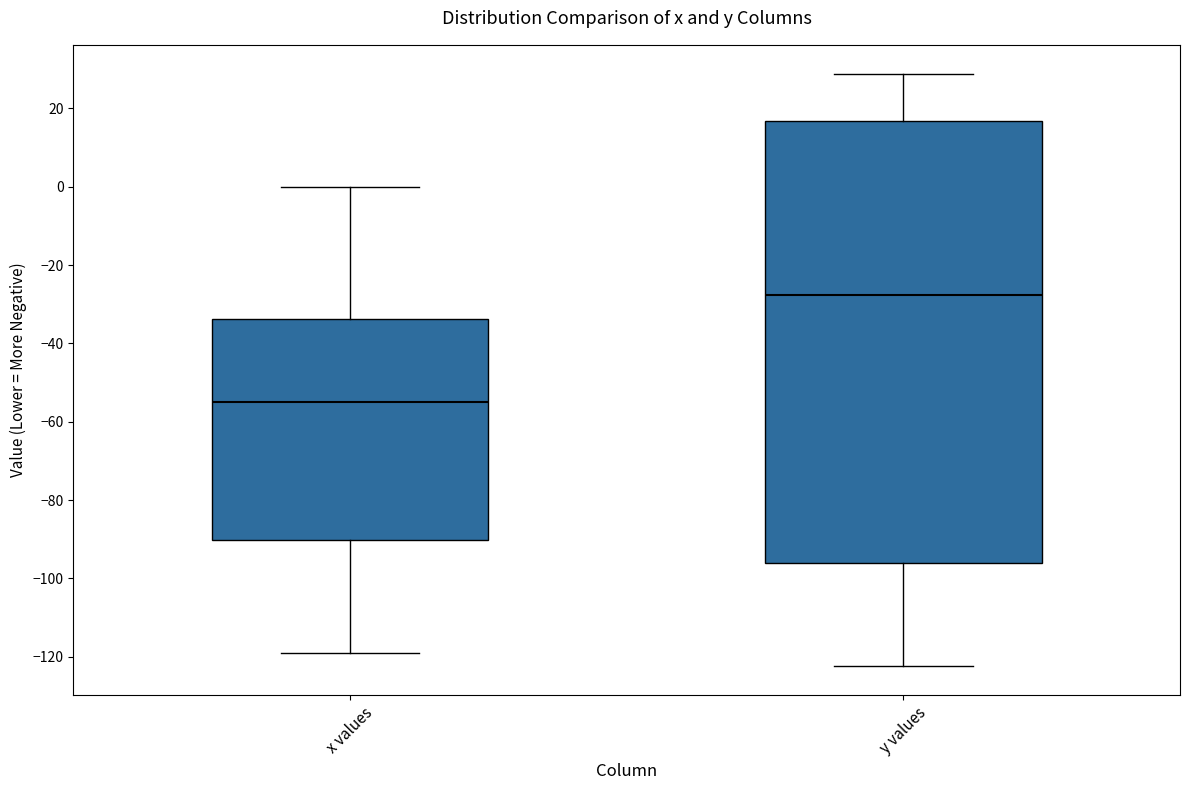

Reading left to right, read every box against the y-axis: the position of its median line, the range the box covers, and the ends of its whiskers. The values are not printed on the chart, so give them approximately, as read against the axis.

x values: median -56, box -90 to -34, whiskers -120 to 0
y values: median -28, box -96 to 16, whiskers -122 to 28